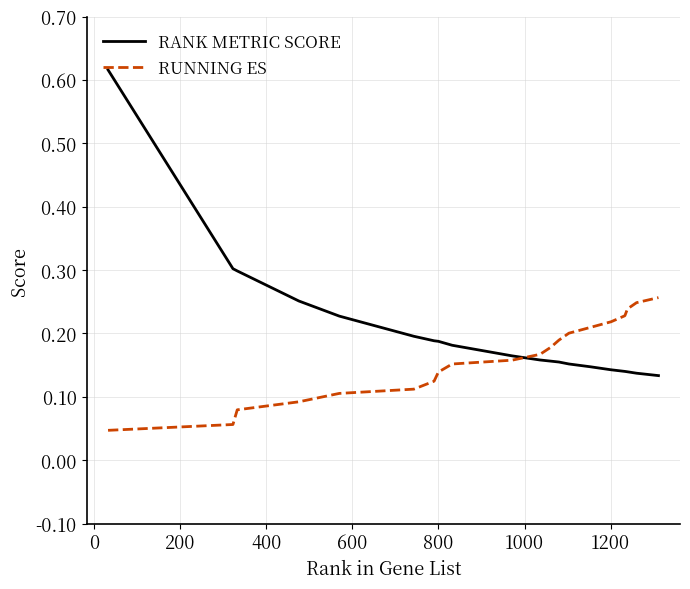

Which series has the largest total across all categories?

RANK METRIC SCORE